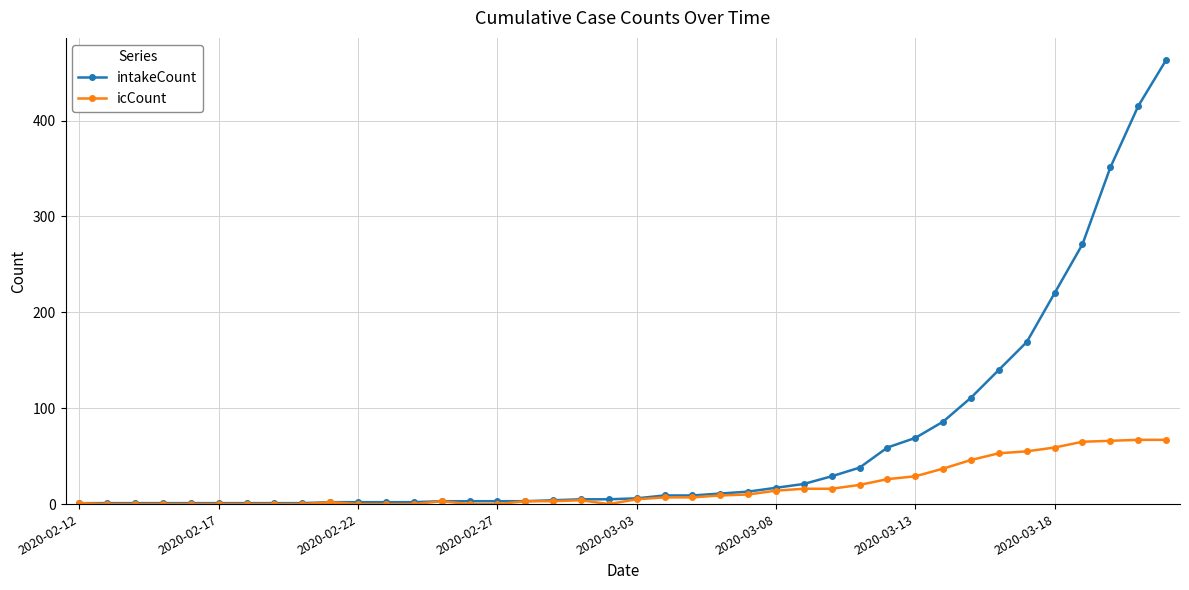

Which series has the widest spread of values?

intakeCount